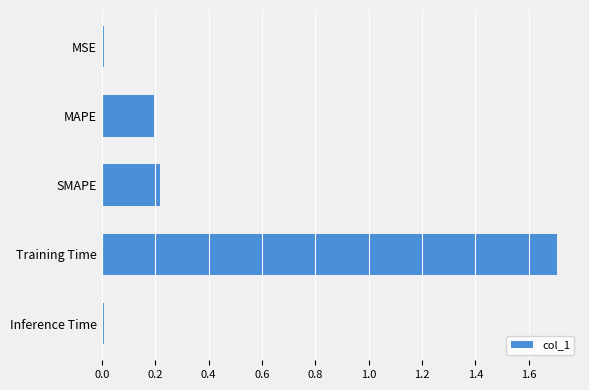

What is the average value?

0.4